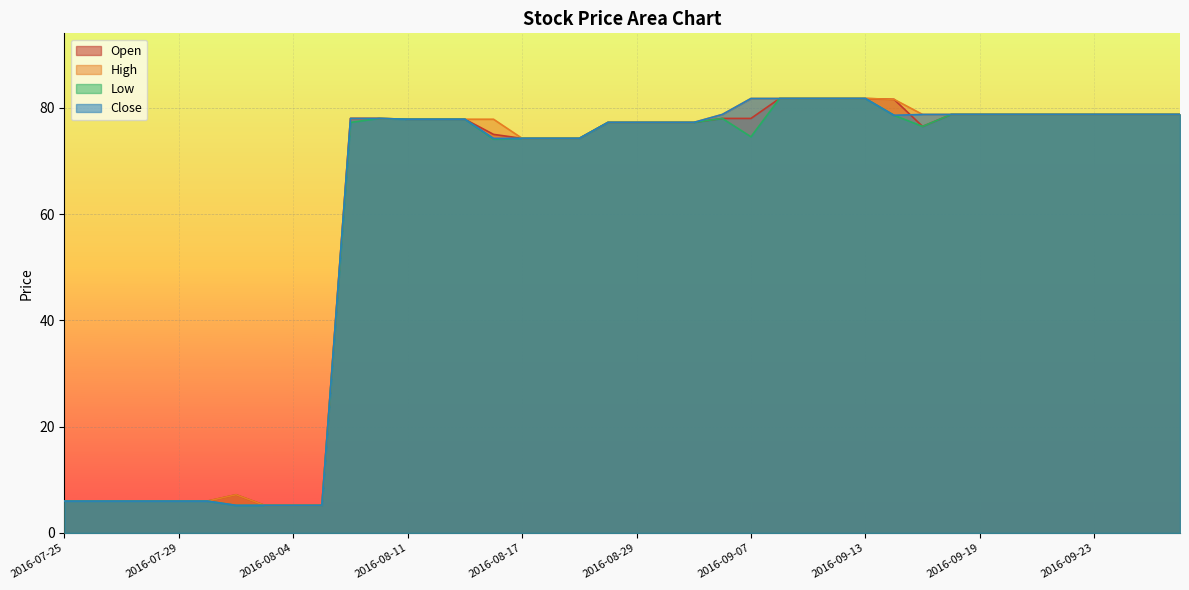

Is the value of Close at 2016-08-30 greater than the value of Low at 2016-09-20?

No